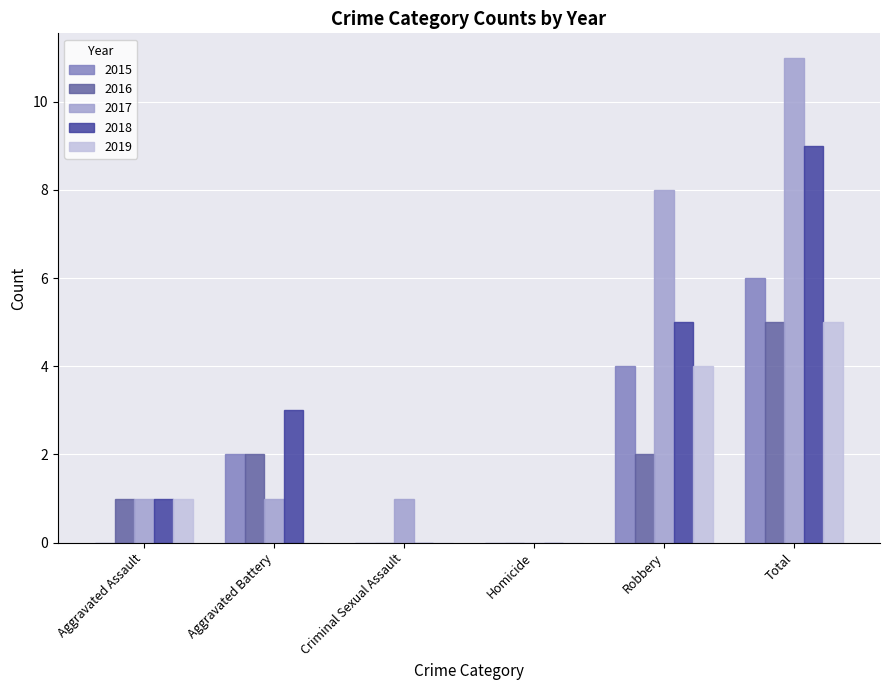

Which category has the highest value across all series?

Total